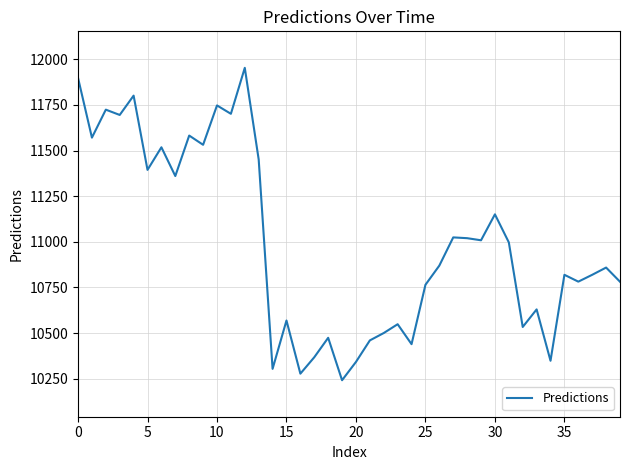

What is the difference between the maximum and minimum values?

1712.1